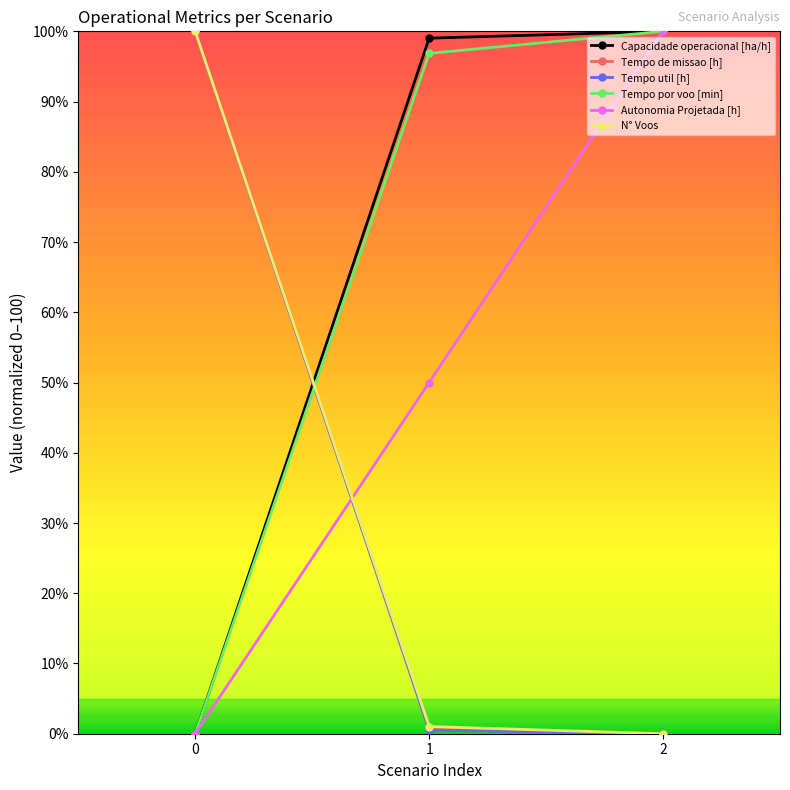

Reading left to right, extract all data points from this chart.

Capacidade operacional [ha/h]: 0=0.0	1=99.0	2=100.0
Tempo de missao [h]: 0=100.0	1=0.7	2=0.0
Tempo util [h]: 0=100.0	1=0.5	2=0.0
Tempo por voo [min]: 0=0.0	1=96.9	2=100.0
Autonomia Projetada [h]: 0=0.0	1=50.0	2=100.0
N° Voos: 0=100.0	1=1.0	2=0.0